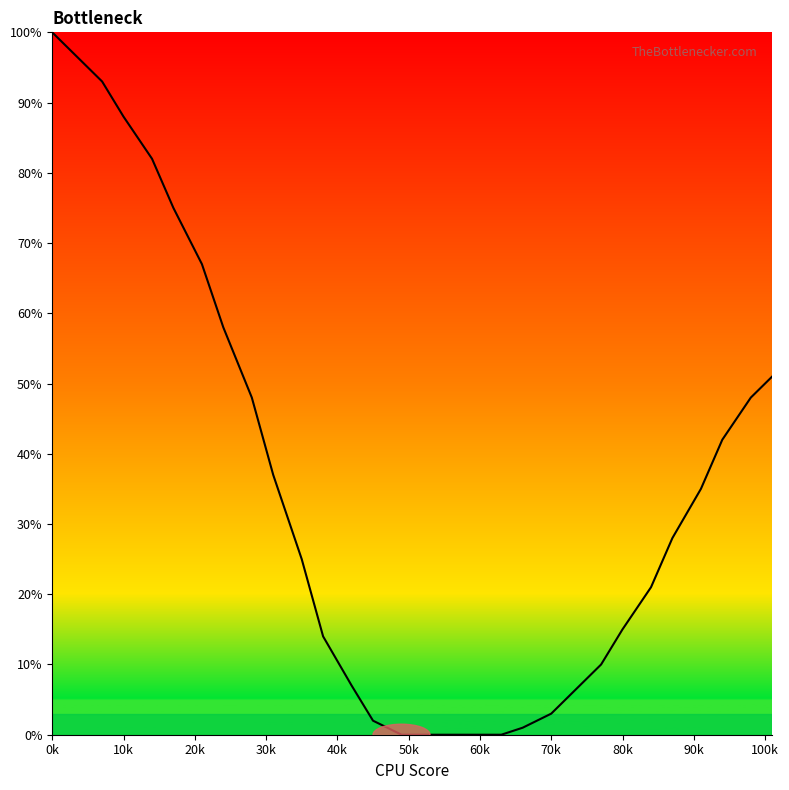

What is the greatest value displayed?

100